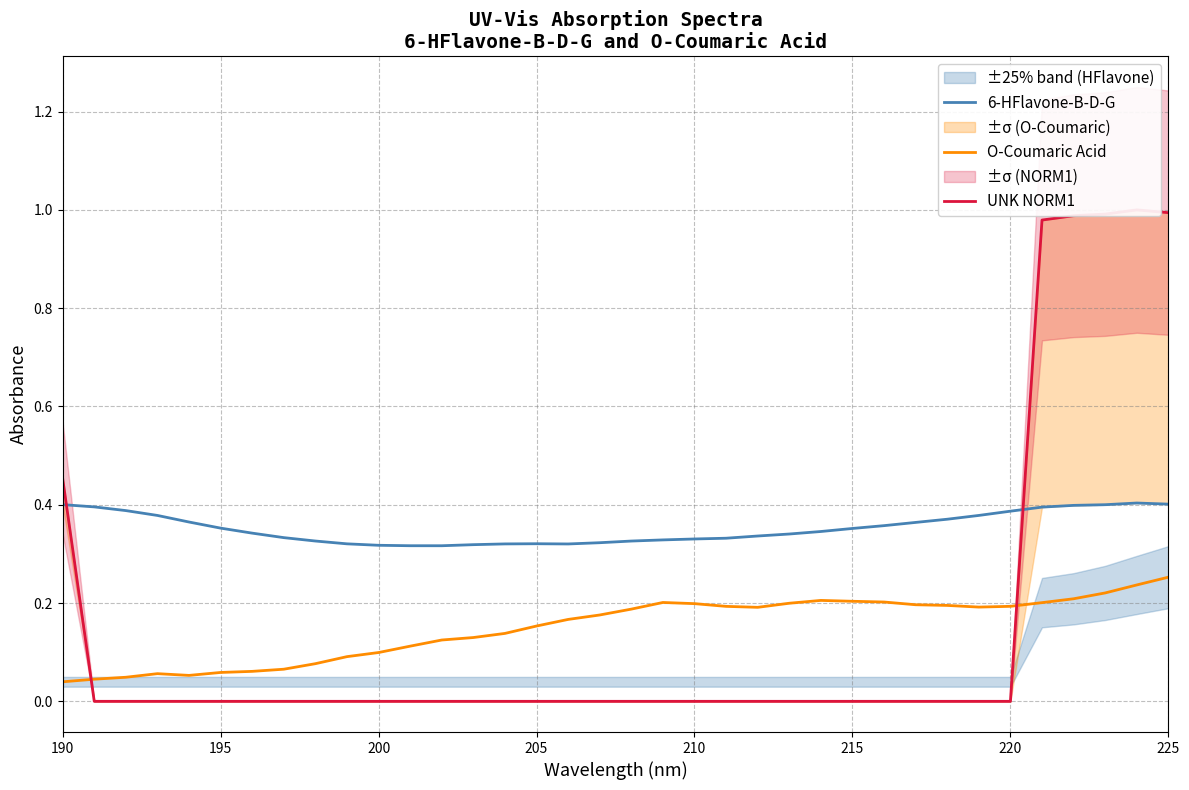

True or false: 6-HFlavone-B-D-G and O-Coumaric Acid intersect in this chart.

False